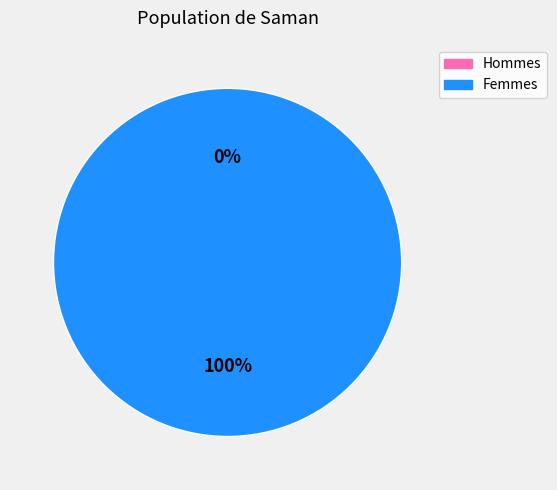

How many slices are in this pie chart?

2